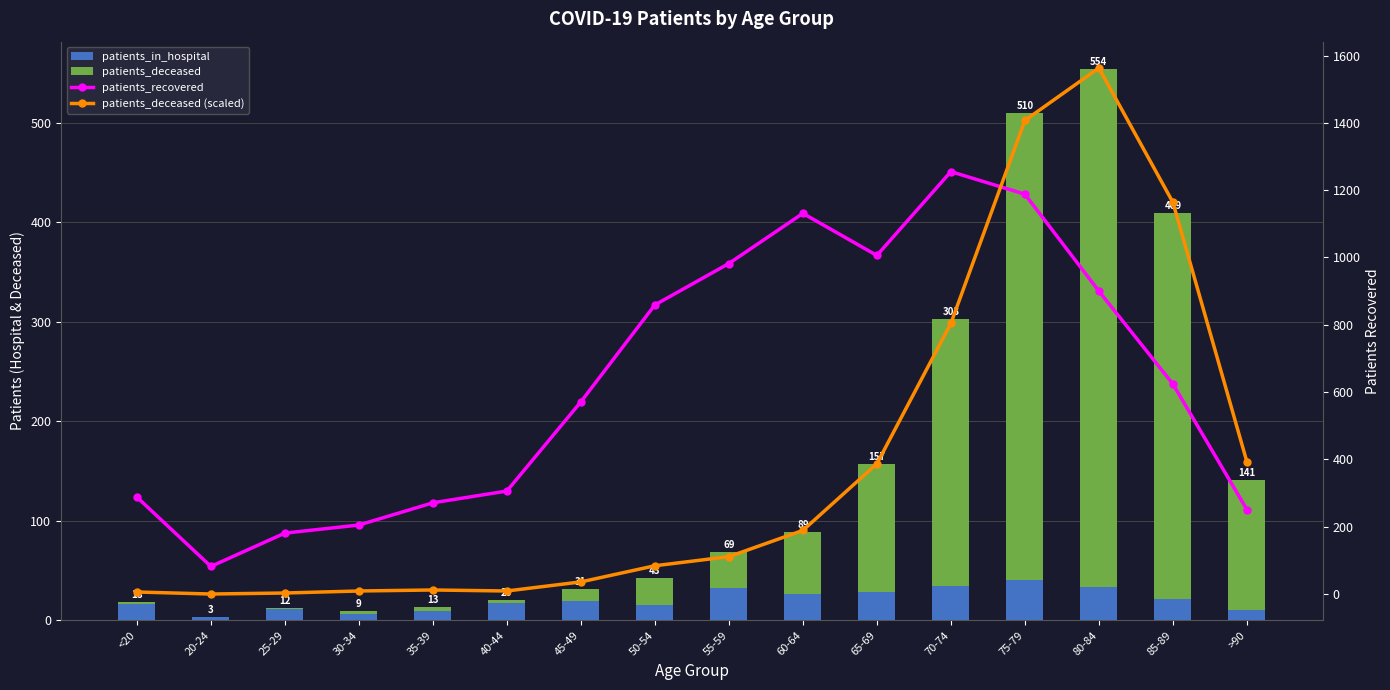

List the labels in order of patients_recovered value, largest first.

70-74, 75-79, 60-64, 65-69, 55-59, 80-84, 50-54, 85-89, 45-49, 40-44, <20, 35-39, >90, 30-34, 25-29, 20-24